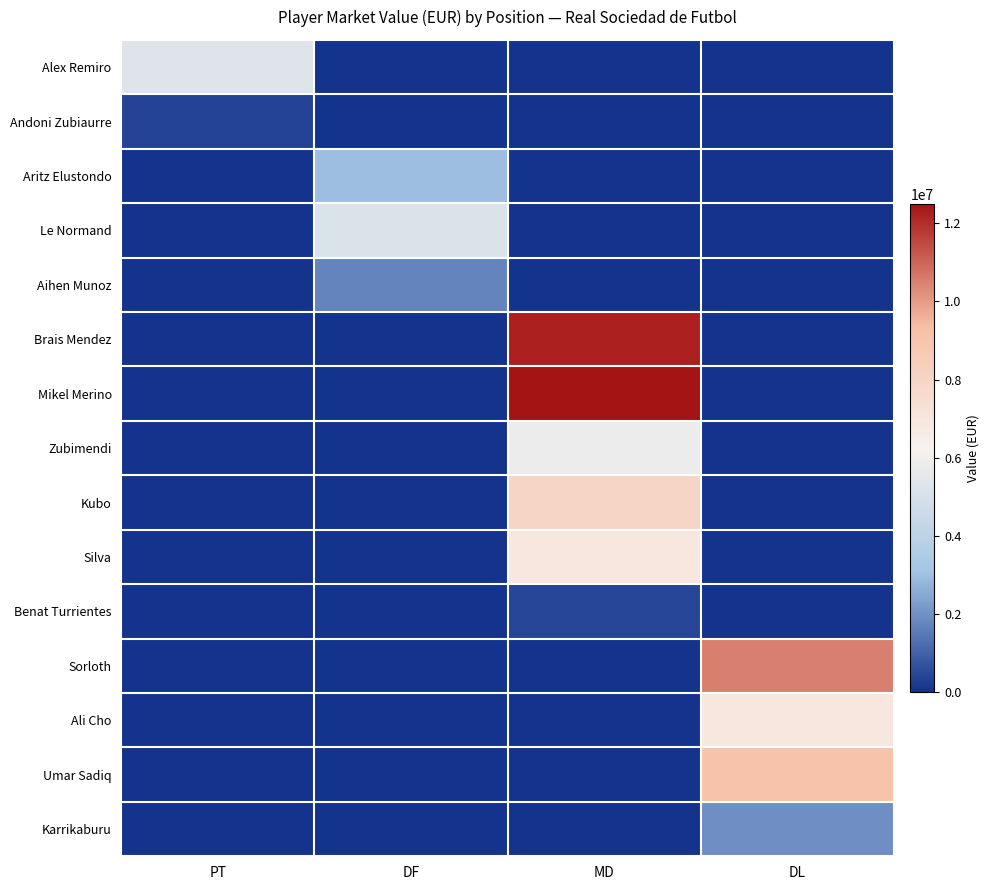

Rank the series by their maximum value, from highest to lowest.

Mikel Merino, Brais Mendez, Sorloth, Umar Sadiq, Kubo, Ali Cho, Silva, Zubimendi, Alex Remiro, Le Normand, Aritz Elustondo, Karrikaburu, Aihen Munoz, Benat Turrientes, Andoni Zubiaurre